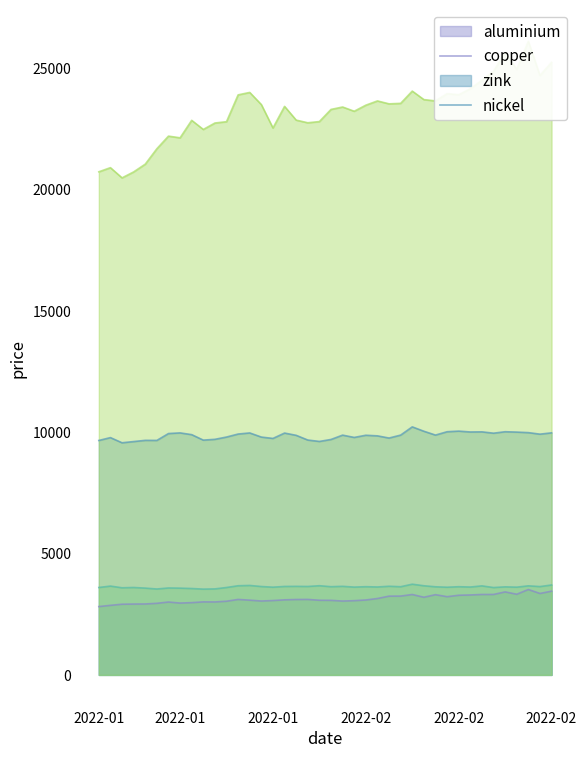

What is the label of the 16th point from the right?

2022-02-07